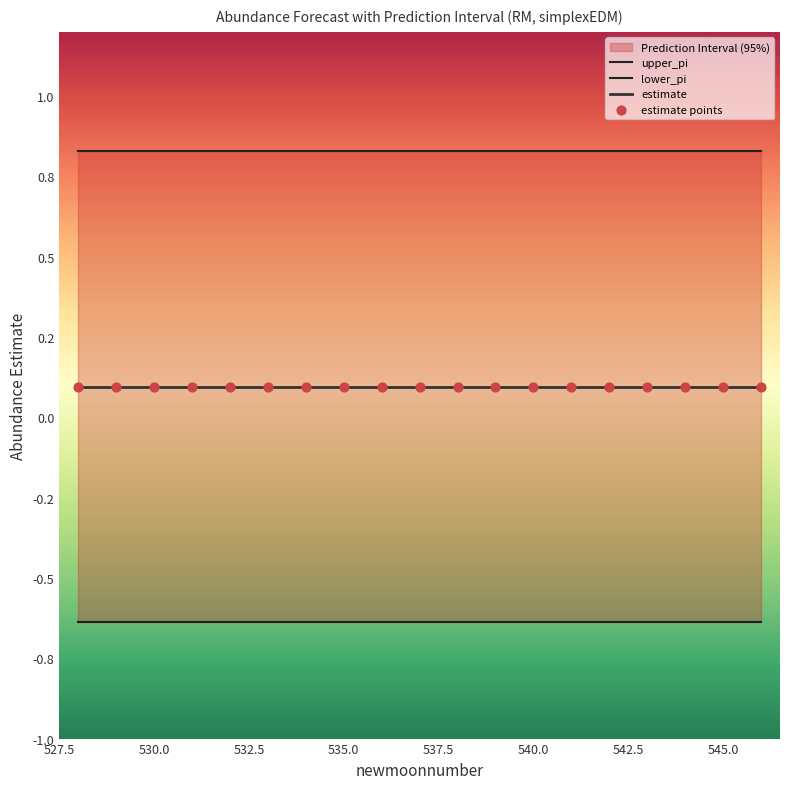

At how many categories does at least one series exceed 0?

19